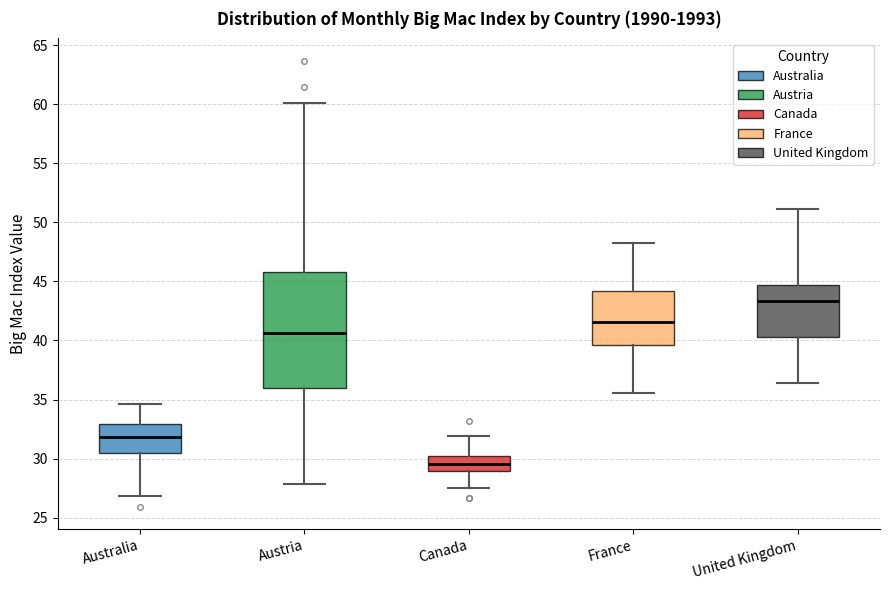

Which box has the lowest median line?

Canada